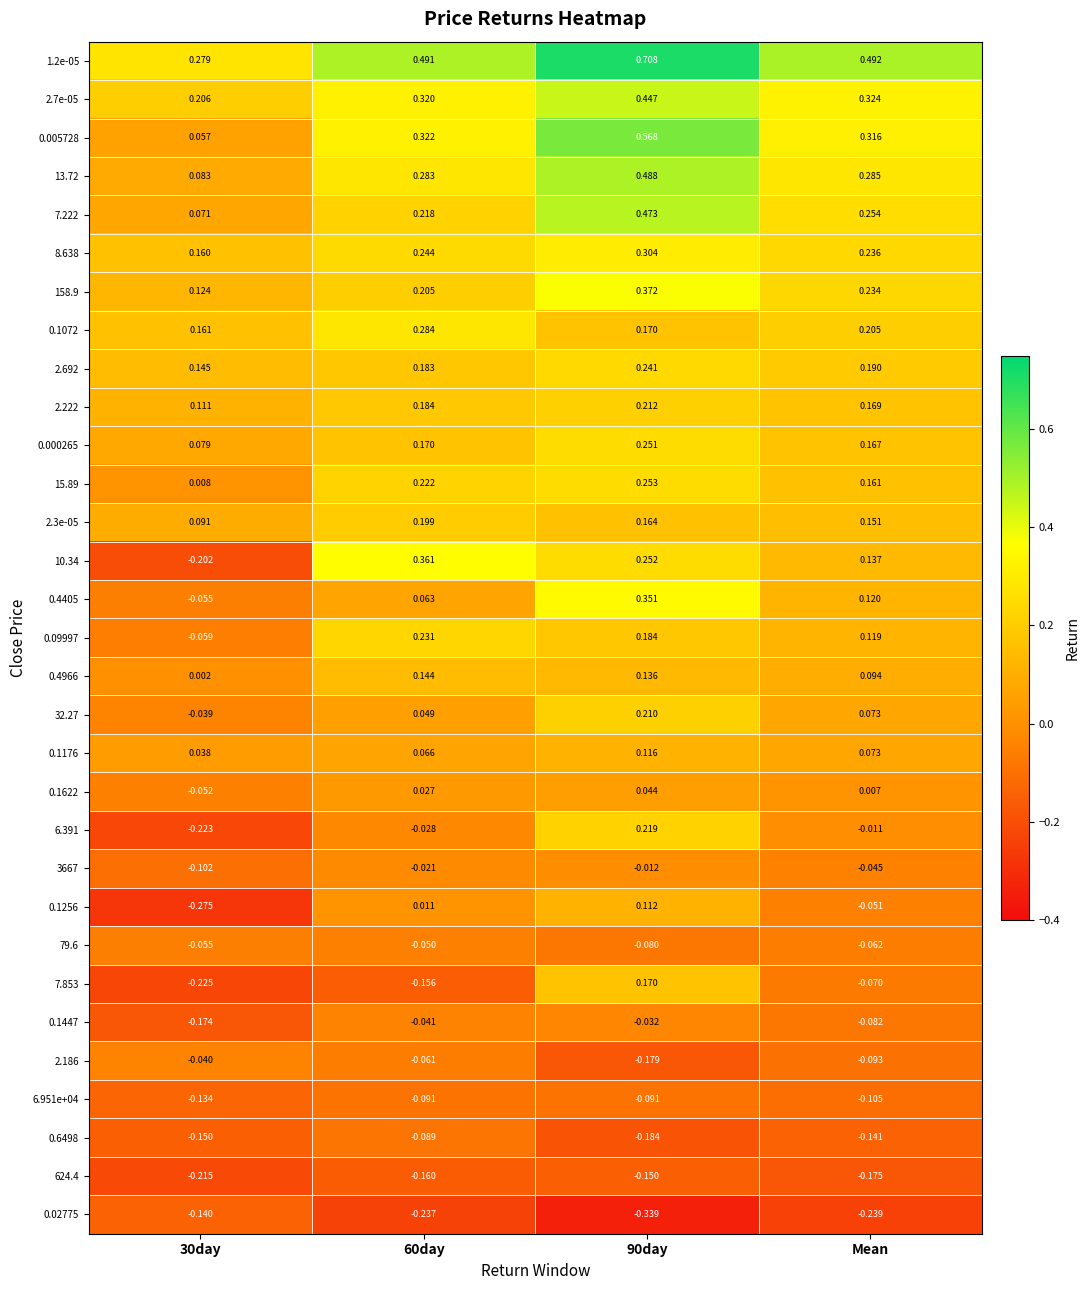

Is the value of 158.9 at 90day greater than the value of 7.222 at 30day?

Yes